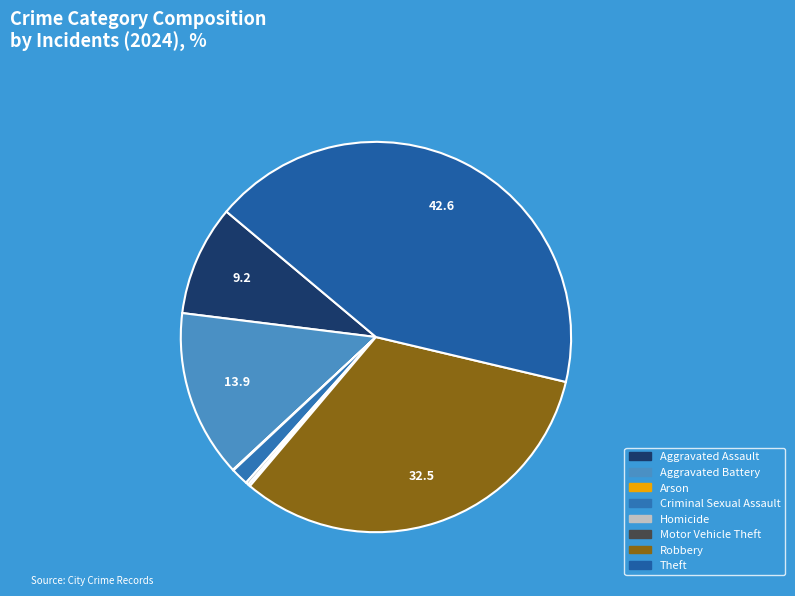

Rank the categories by value from highest to lowest.

Theft, Robbery, Aggravated Battery, Aggravated Assault, Criminal Sexual Assault, Homicide, Motor Vehicle Theft, Arson